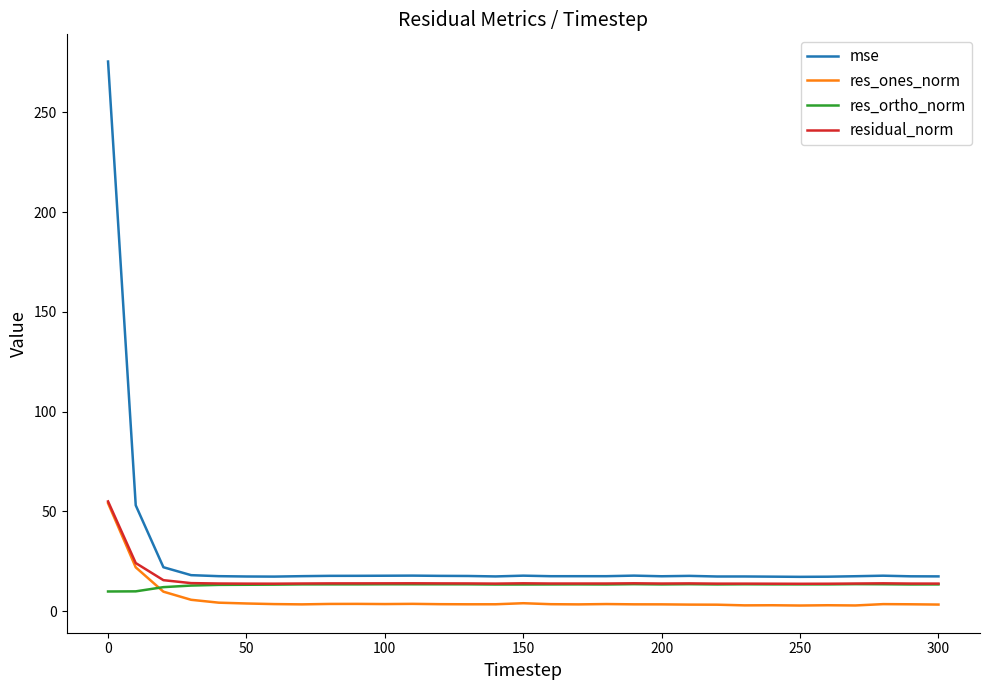

What is the average value of the res_ortho_norm series?

13.2